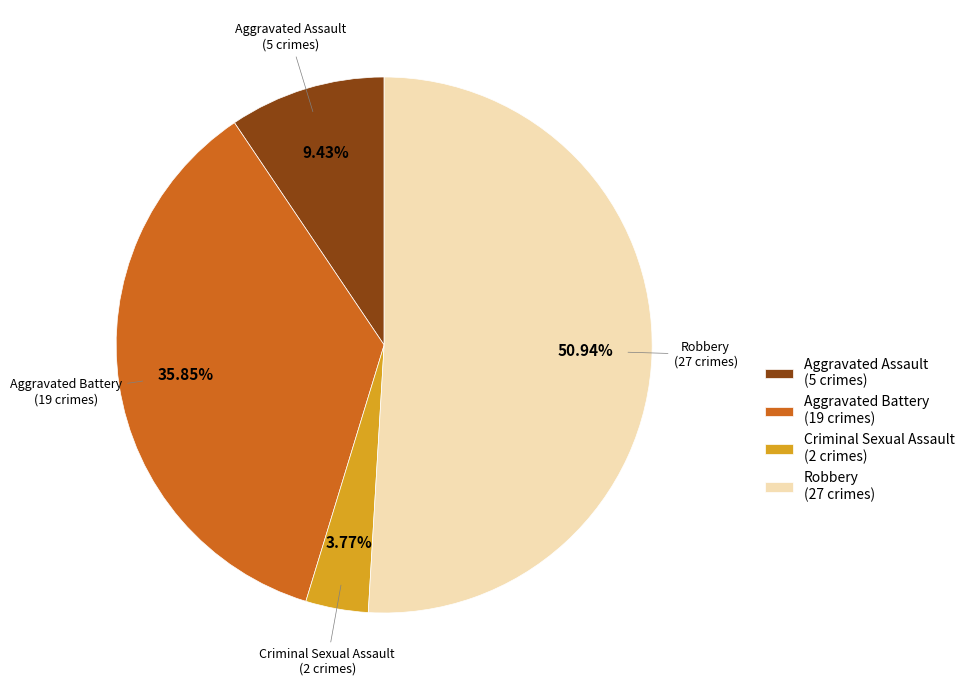

Which category has the smallest portion of the pie?

Criminal Sexual Assault (2 crimes)